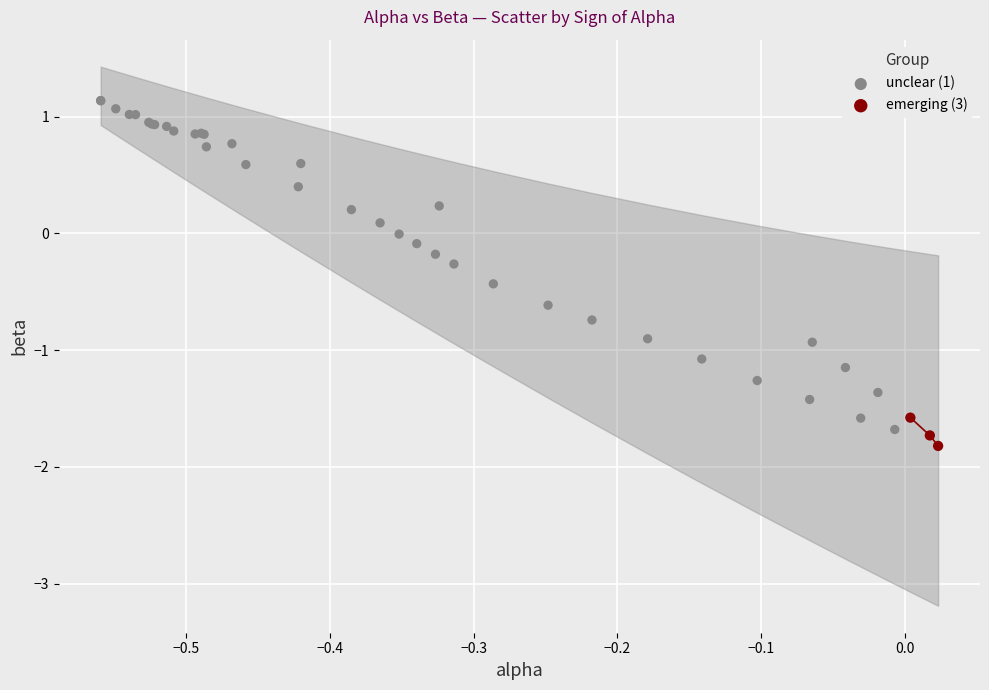

Which series contains the highest Y value?

unclear (1)